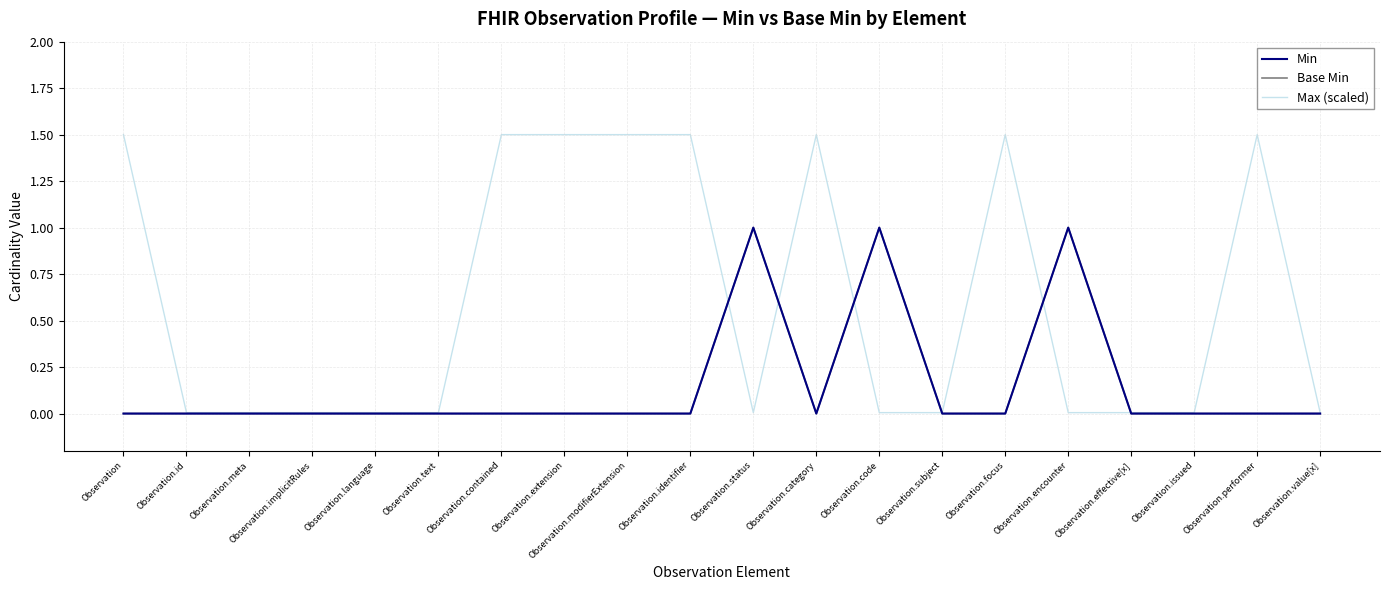

Rank the series by their maximum value, from highest to lowest.

Max (scaled), Min, Base Min